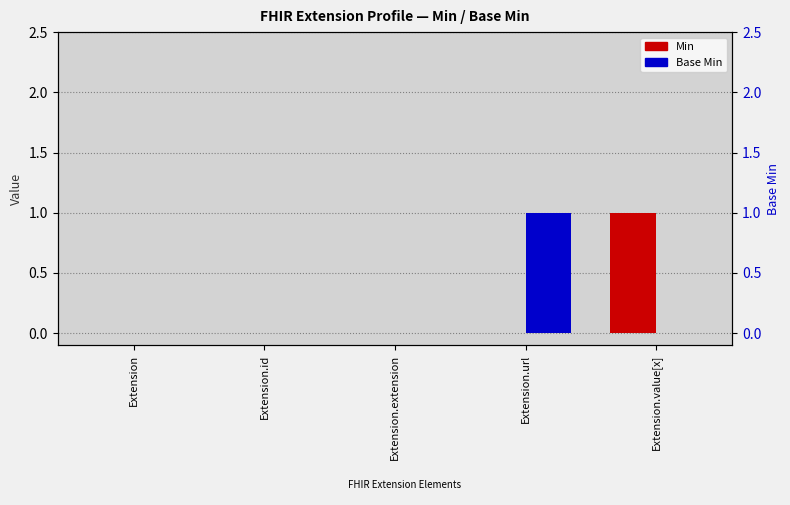

At which category is the sum across all series the highest?

Extension.url